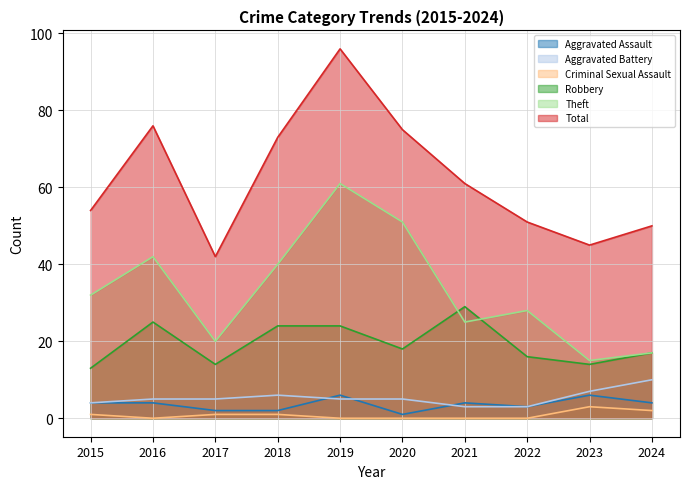

Count the number of data series in this chart.

6